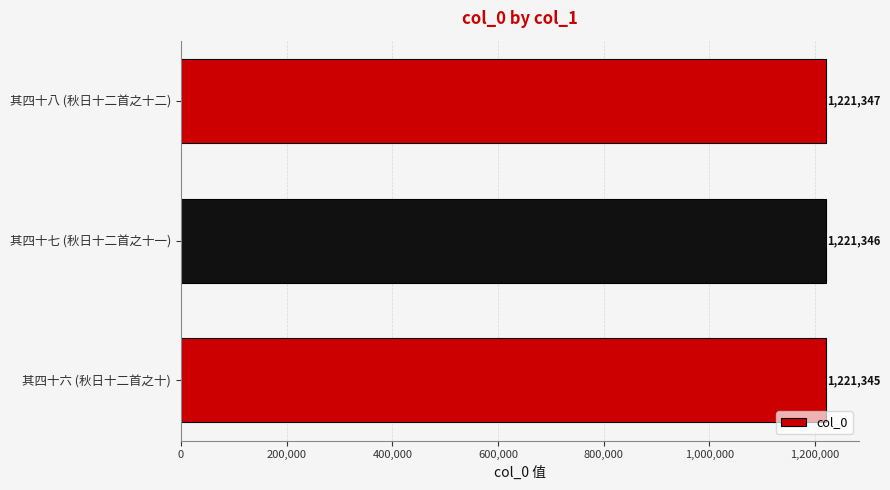

What is the difference between the second highest and minimum values?

1